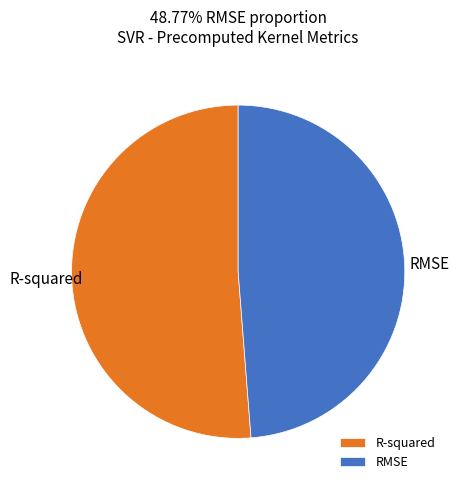

Is the sum of RMSE and R-squared greater than half?

Yes